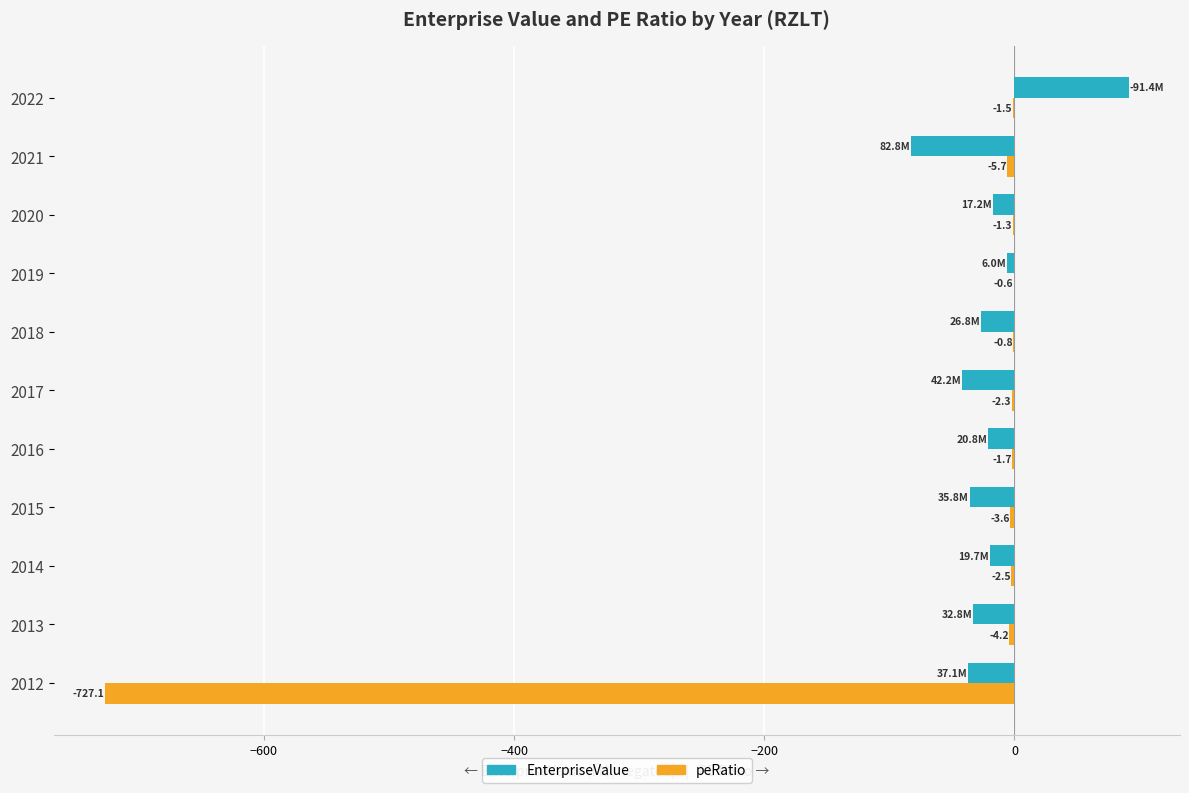

At which category is the sum across all series the highest?

2022